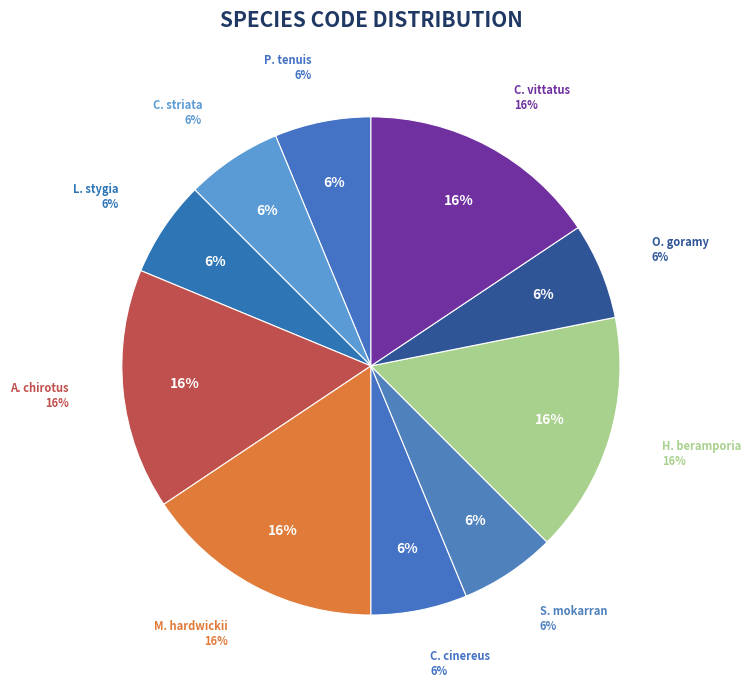

Does any single category account for the majority?

No